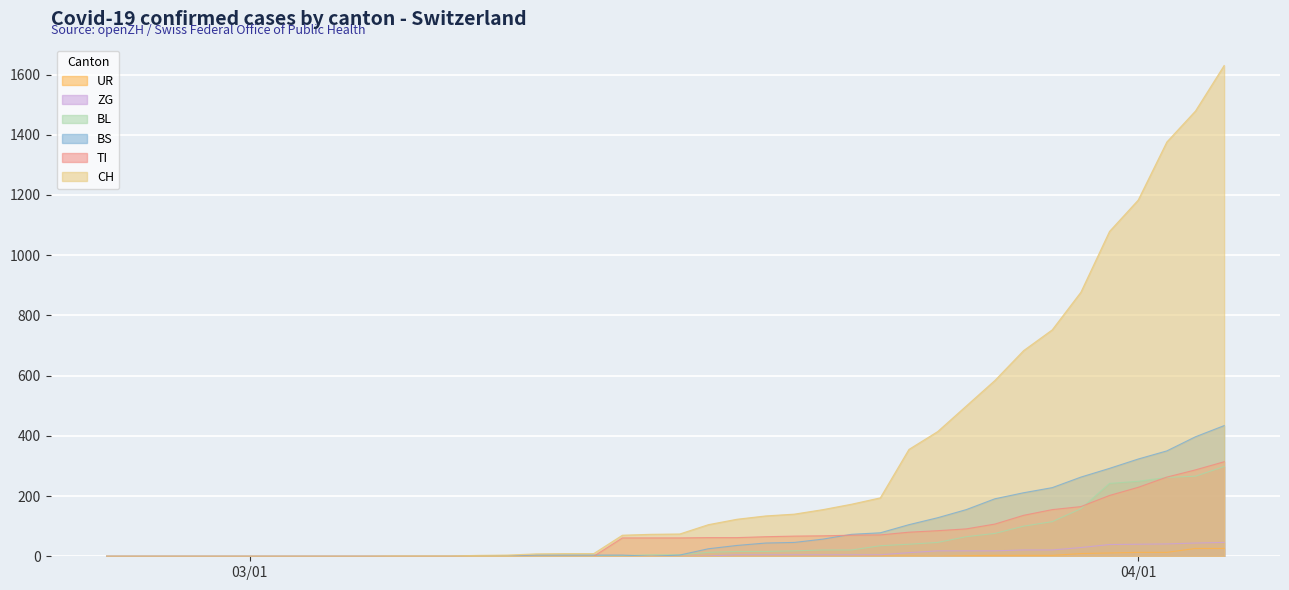

What position from the right is 2020-03-14?

22